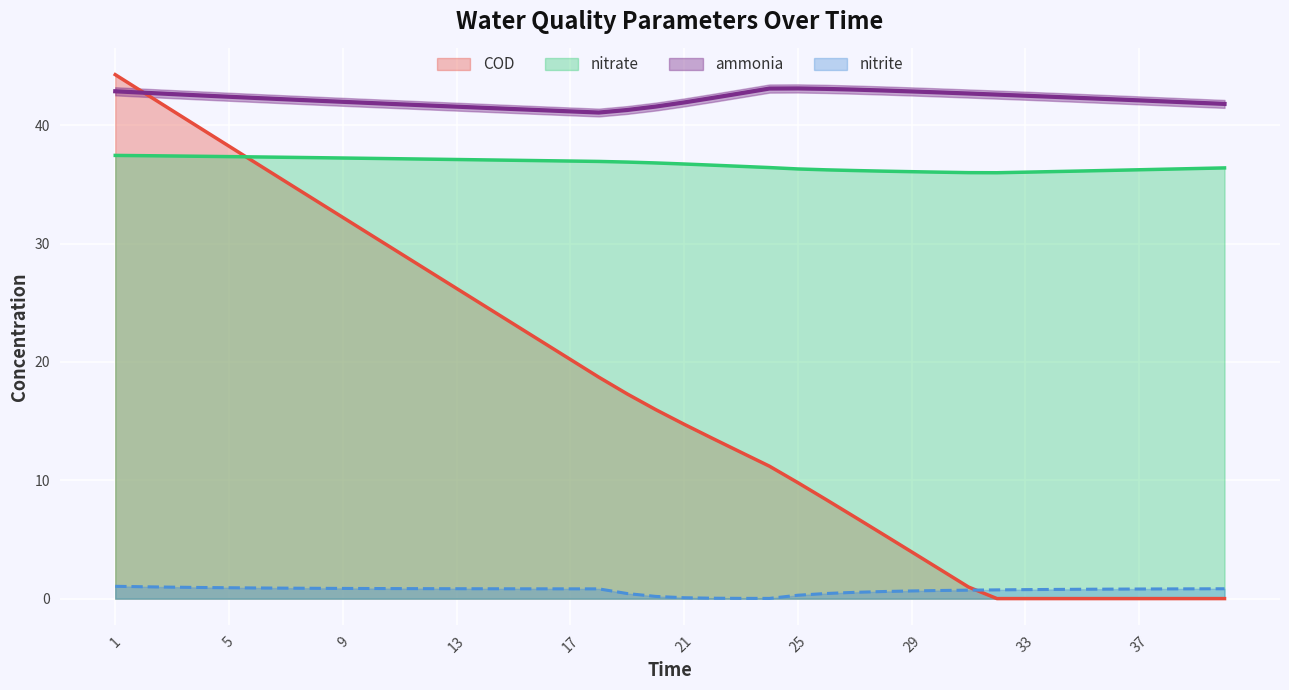

At which category is the sum across all series the highest?

1